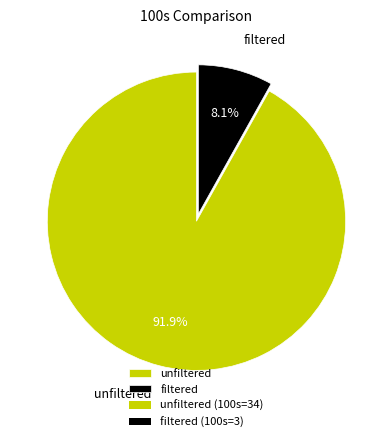

Does unfiltered represent more than half of the total?

Yes